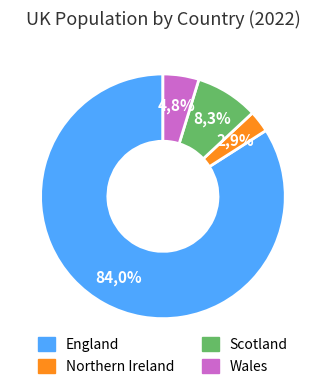

Combined, do Northern Ireland and England account for over 50%?

Yes